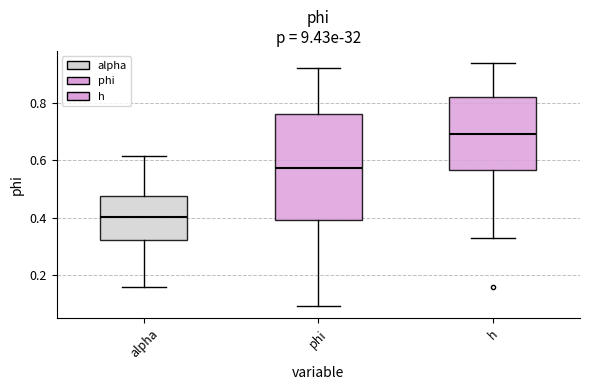

Reading left to right, transcribe this box plot: for each box, give where its median line is, the range the box spans, and where its two whiskers end, as read against the y-axis. The values are not printed on the chart, so give them approximately, as read against the axis.

alpha: median 0.40, box 0.32 to 0.48, whiskers 0.16 to 0.62
phi: median 0.58, box 0.40 to 0.76, whiskers 0.10 to 0.92
h: median 0.70, box 0.56 to 0.82, whiskers 0.34 to 0.94